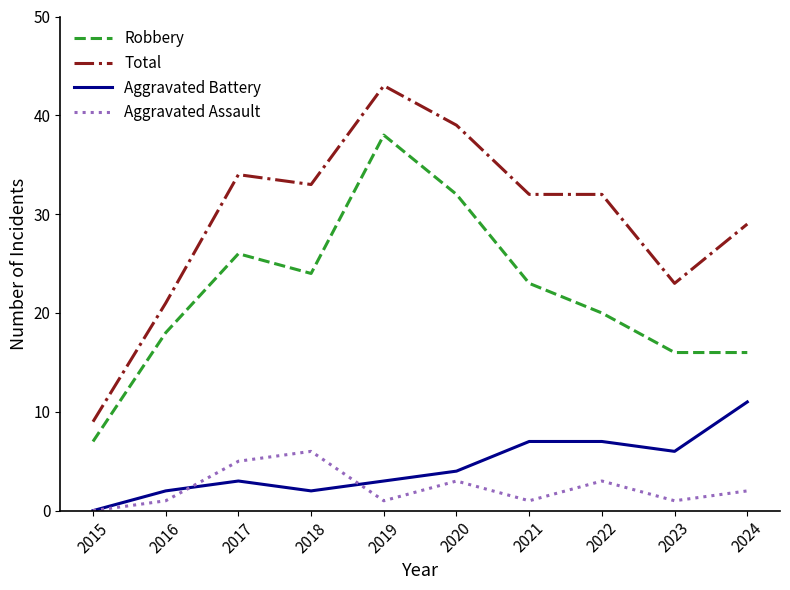

At which category does Aggravated Assault reach its first local valley?

2019